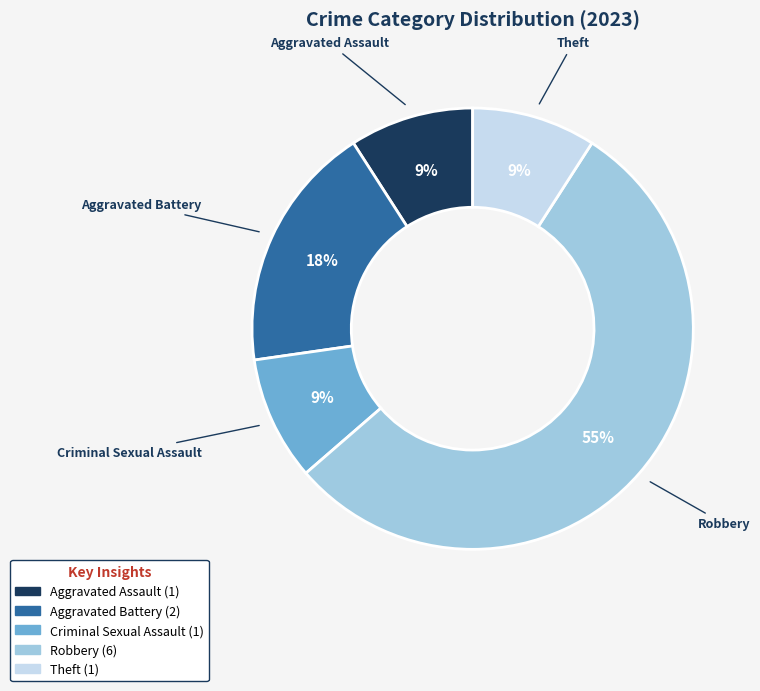

To the nearest percent, what is the average slice percentage?

20%